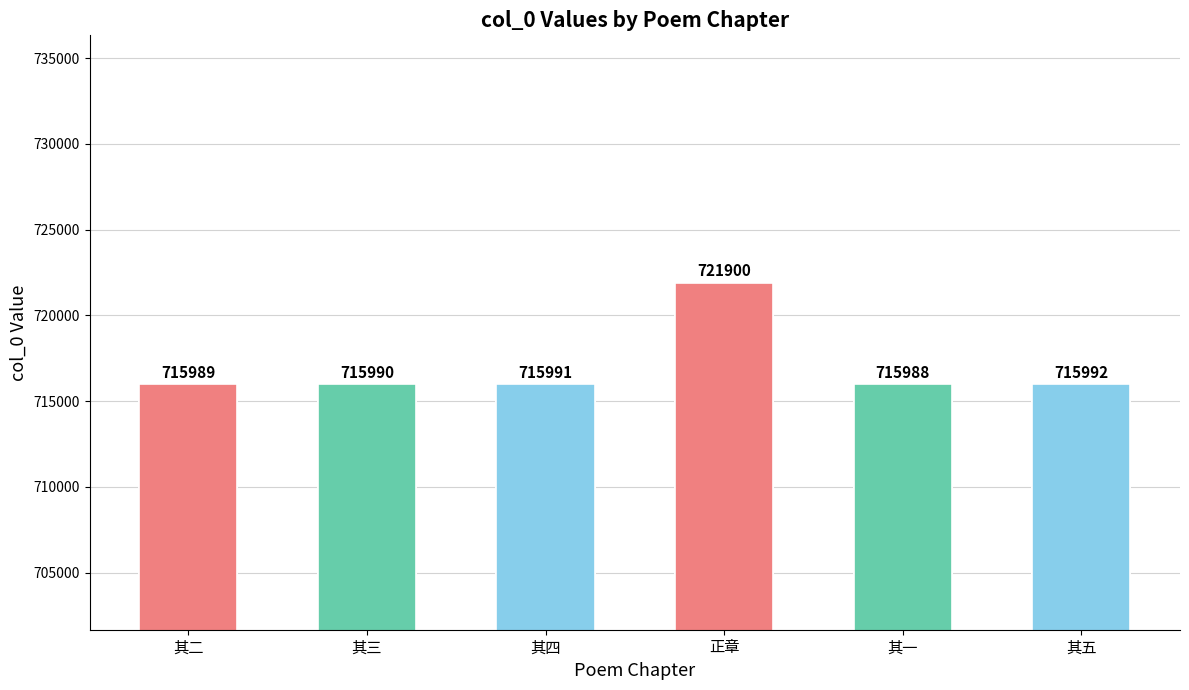

Count the number of categories in the chart.

6